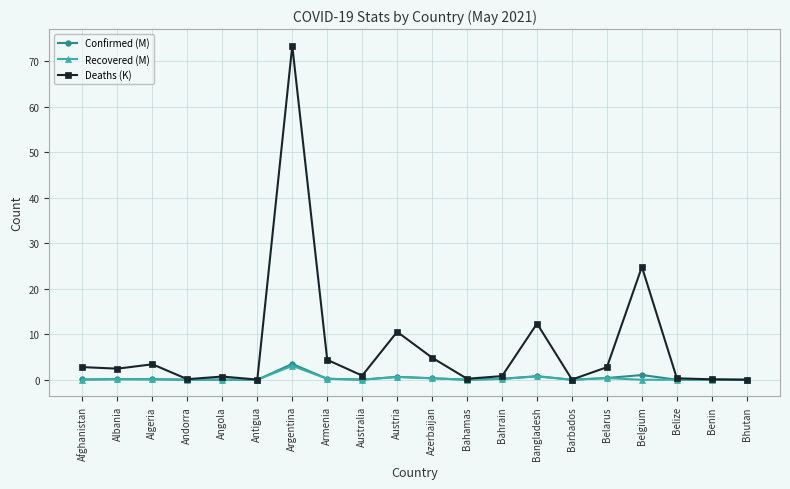

How many data points does each series have?

20